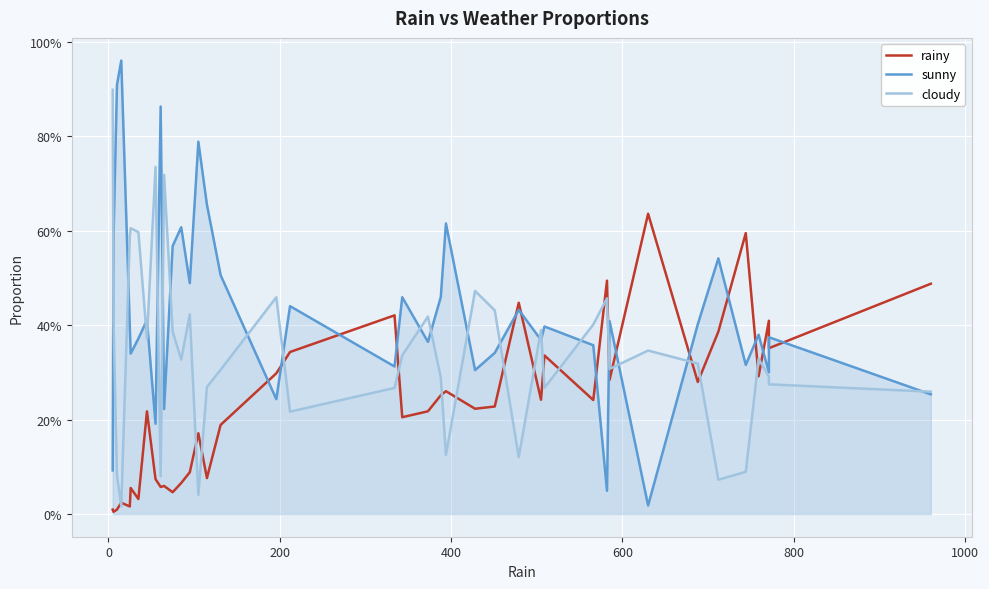

True or false: rainy has more than 2 interior local peaks.

True